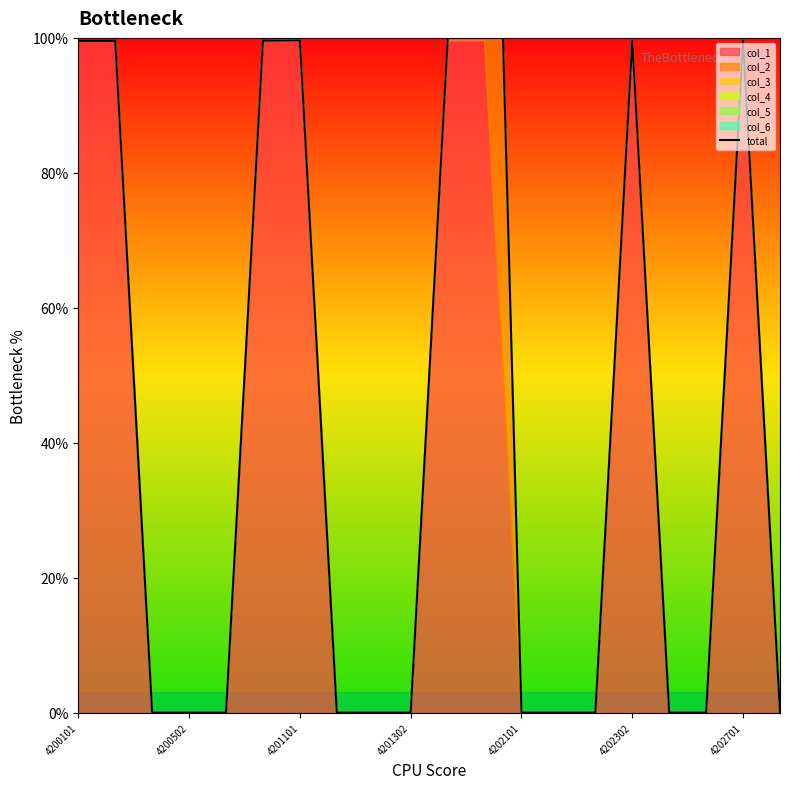

True or false: the data has more than 1 interior local peaks.

True